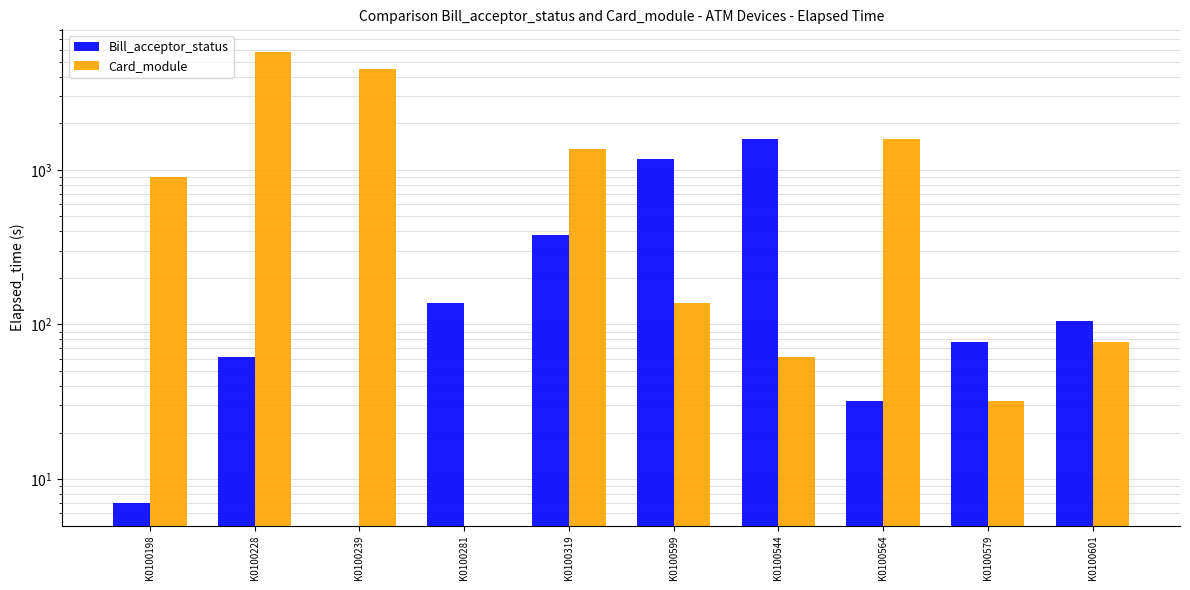

List the series in order of their overall mean, highest first.

Card_module, Bill_acceptor_status